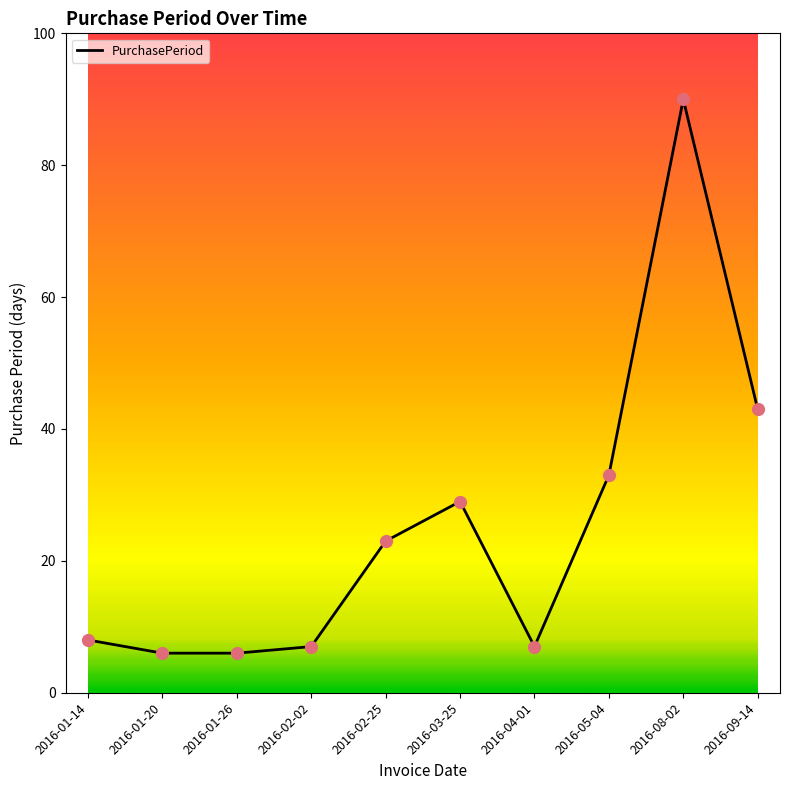

What is the change in value from 2016-01-14 to 2016-03-25?

+21